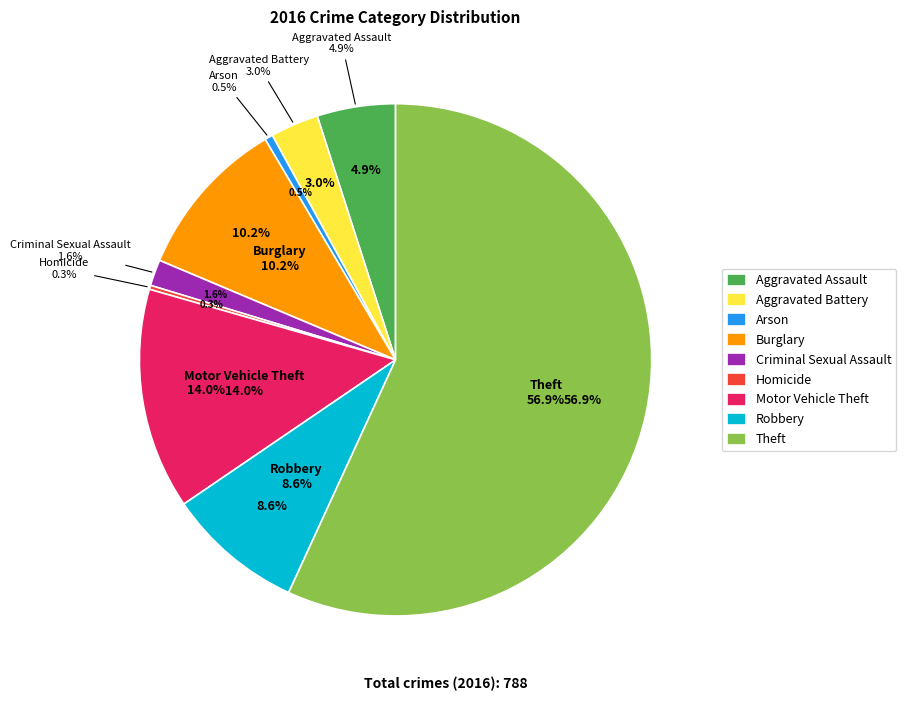

True or false: Theft accounts for 57% of the total.

True